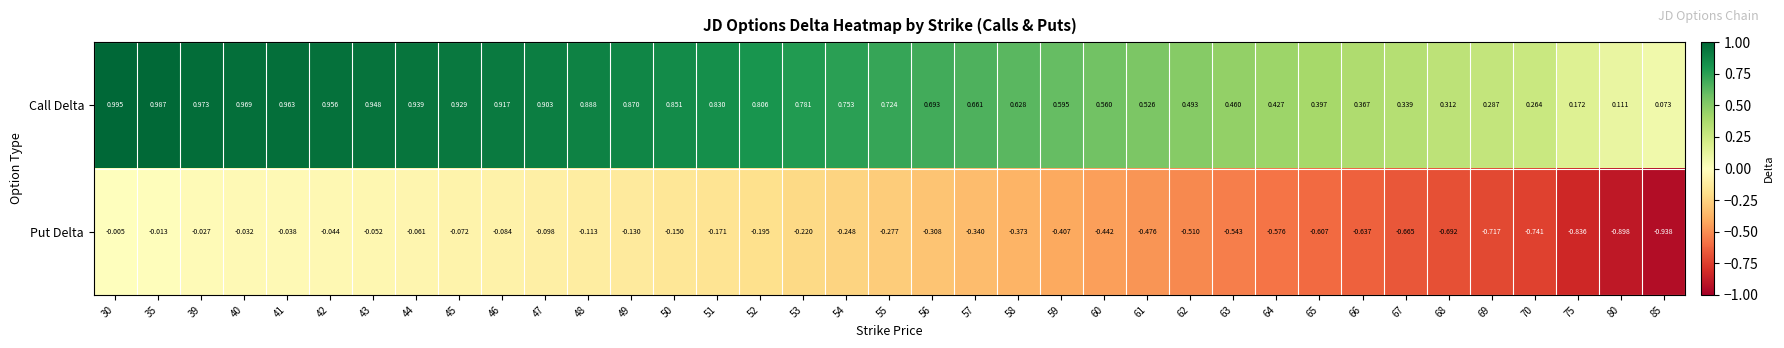

At 39, list the series in order from smallest to largest.

Put Delta, Call Delta